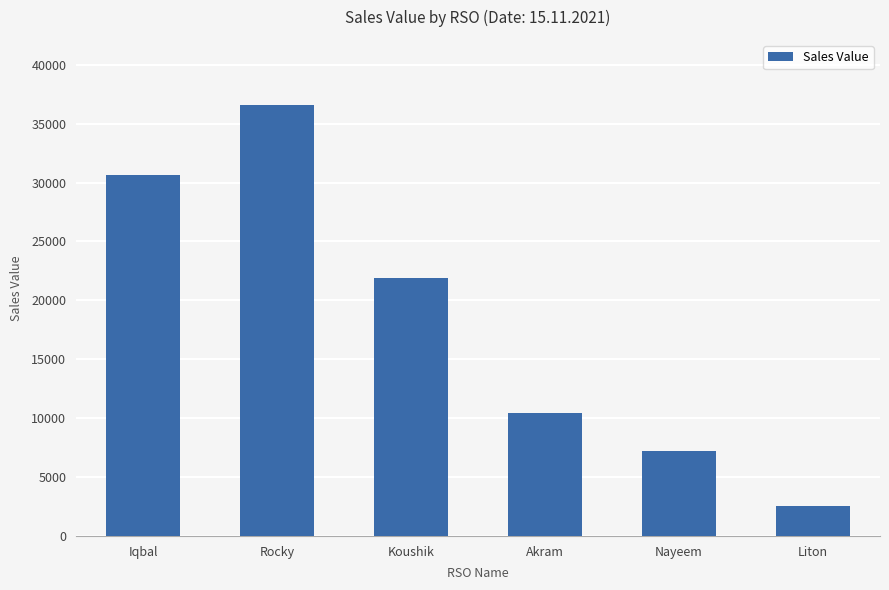

What is the sum of the values at Rocky and Akram?

47016